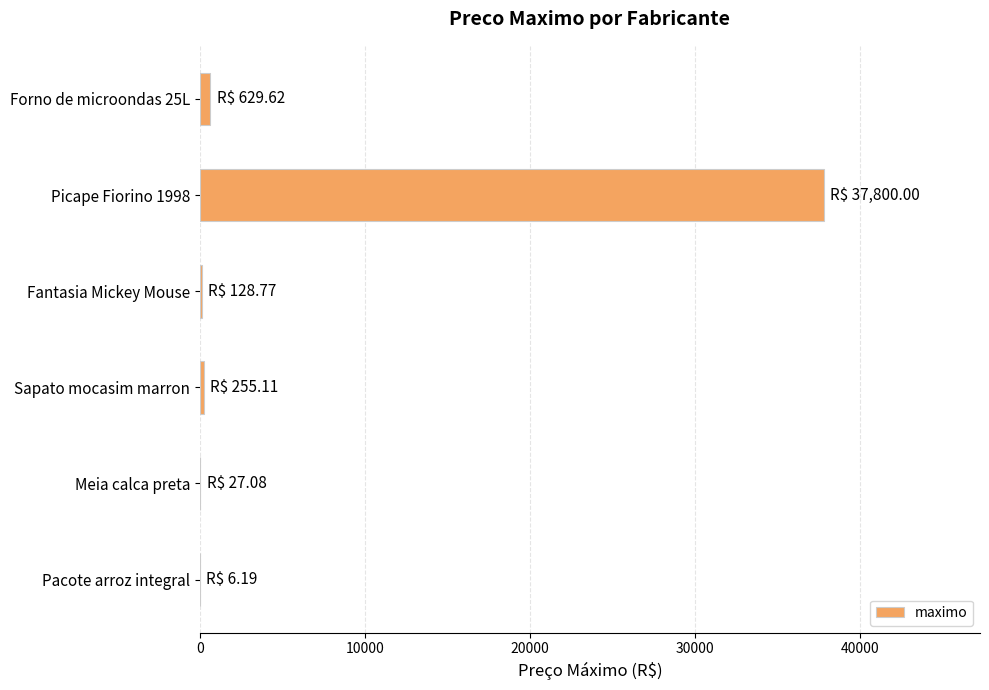

What is the average value?

6474.5